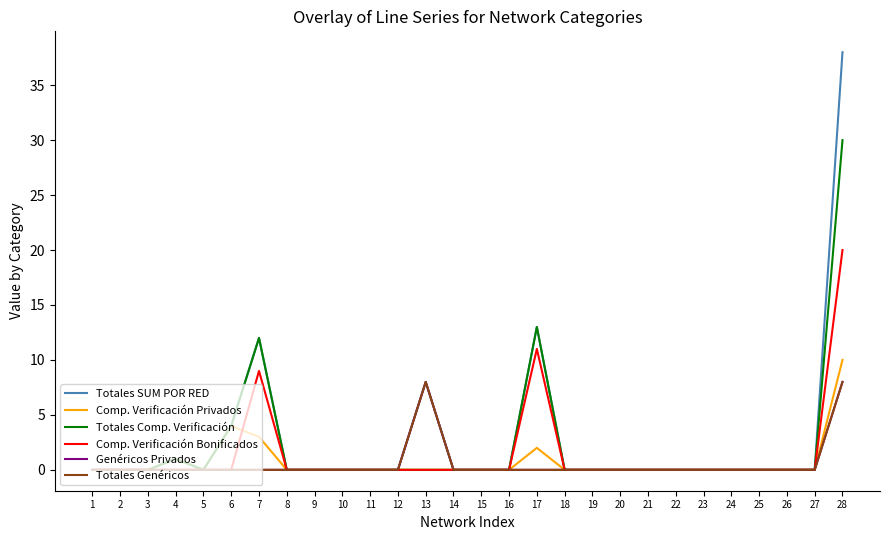

True or false: Totales Genéricos and Comp. Verificación Privados cross at least once.

False